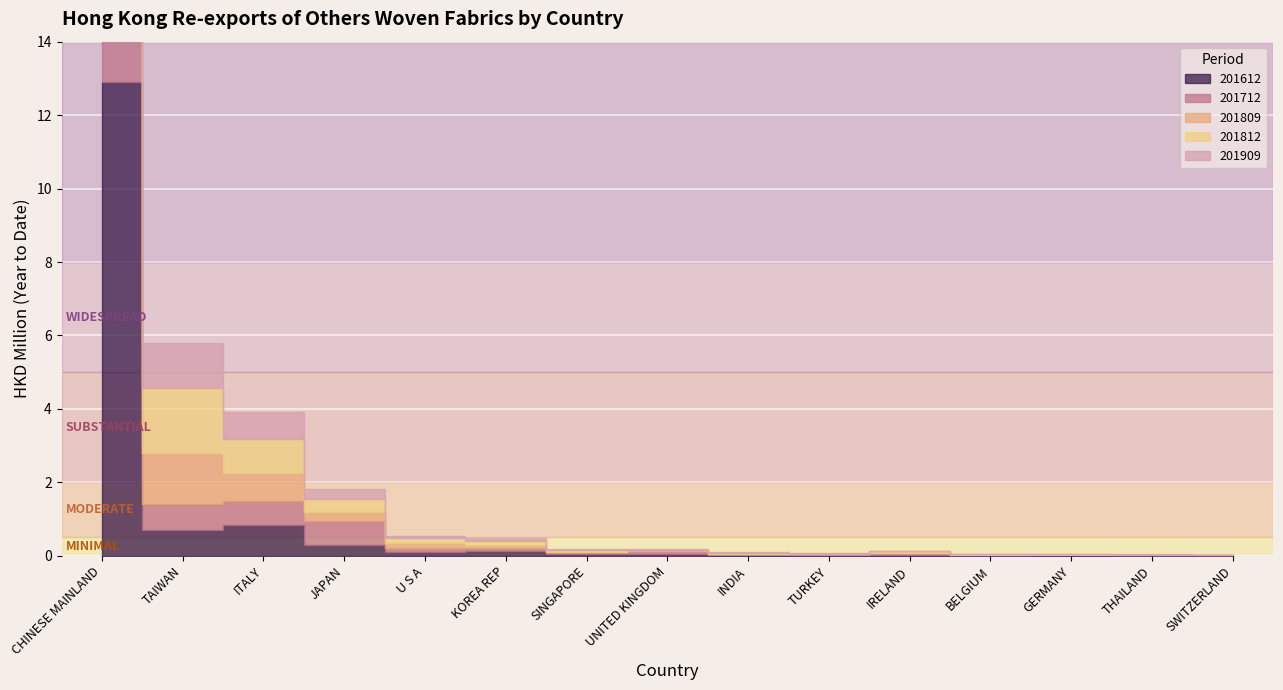

Reading left to right, list all the values displayed in this chart.

201612: CHINESE MAINLAND=12.9	TAIWAN=0.7	ITALY=0.8	JAPAN=0.3	U S A=0.1	KOREA REP=0.1	SINGAPORE=0.1	UNITED KINGDOM=0.1	INDIA=0.0	TURKEY=0.0	IRELAND=0.0	BELGIUM=0.0	GERMANY=0.0	THAILAND=0.0	SWITZERLAND=0.0
201712: CHINESE MAINLAND=11.9	TAIWAN=0.7	ITALY=0.7	JAPAN=0.7	U S A=0.1	KOREA REP=0.1	SINGAPORE=0.0	UNITED KINGDOM=0.1	INDIA=0.0	TURKEY=0.0	IRELAND=0.0	BELGIUM=0.0	GERMANY=0.0	THAILAND=0.0	SWITZERLAND=0.0
201809: CHINESE MAINLAND=8.4	TAIWAN=1.4	ITALY=0.8	JAPAN=0.3	U S A=0.1	KOREA REP=0.1	SINGAPORE=0.0	UNITED KINGDOM=0.0	INDIA=0.0	TURKEY=0.0	IRELAND=0.0	BELGIUM=0.0	GERMANY=0.0	THAILAND=0.0	SWITZERLAND=0.0
201812: CHINESE MAINLAND=12.1	TAIWAN=1.8	ITALY=0.9	JAPAN=0.3	U S A=0.1	KOREA REP=0.1	SINGAPORE=0.0	UNITED KINGDOM=0.0	INDIA=0.0	TURKEY=0.0	IRELAND=0.0	BELGIUM=0.0	GERMANY=0.0	THAILAND=0.0	SWITZERLAND=0.0
201909: CHINESE MAINLAND=8.3	TAIWAN=1.2	ITALY=0.7	JAPAN=0.3	U S A=0.1	KOREA REP=0.1	SINGAPORE=0.0	UNITED KINGDOM=0.0	INDIA=0.0	TURKEY=0.0	IRELAND=0.0	BELGIUM=0.0	GERMANY=0.0	THAILAND=0.0	SWITZERLAND=0.0